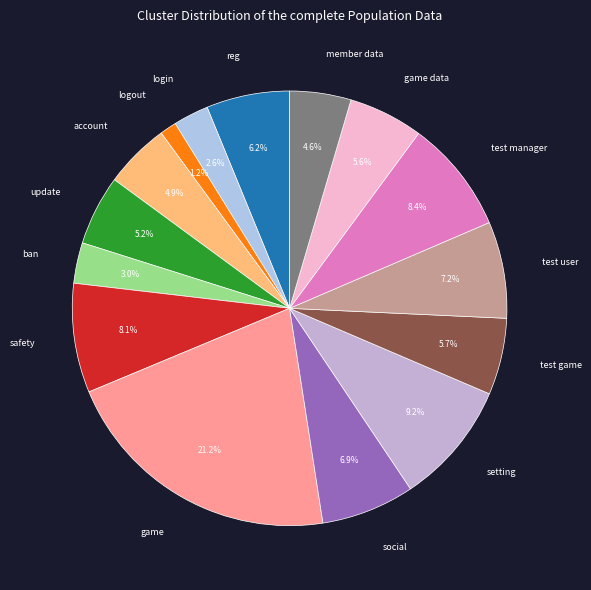

Between member data and safety, which is larger?

safety